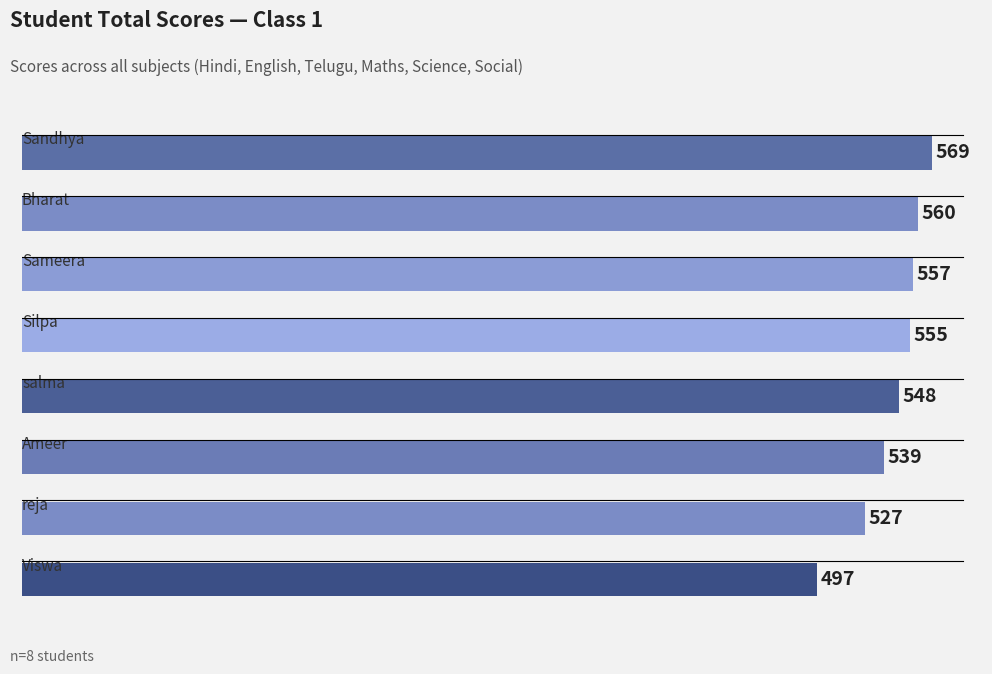

What is the minimum value shown in the chart?

497